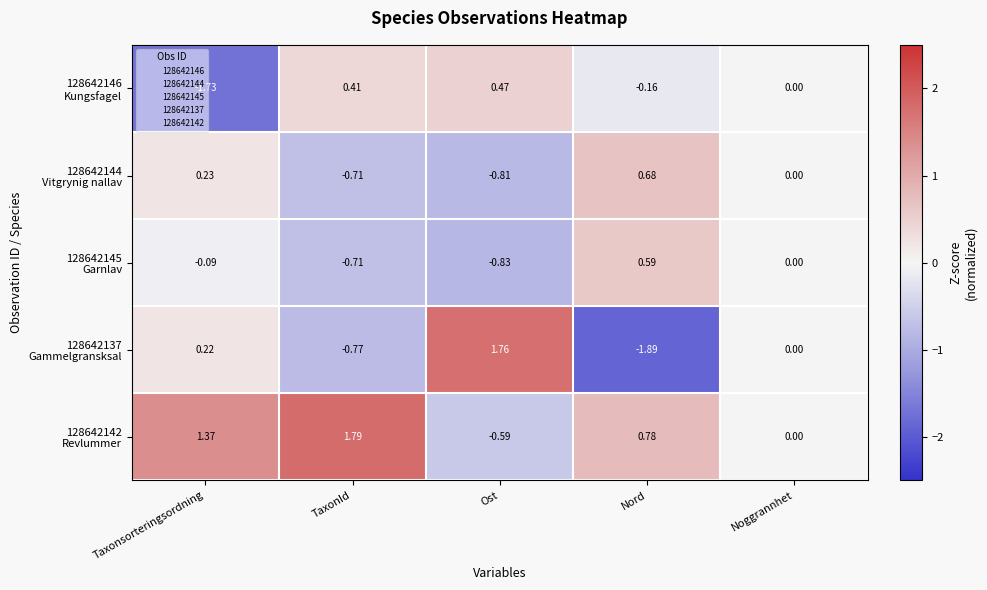

At which category does the chart reach its peak across all series?

TaxonId